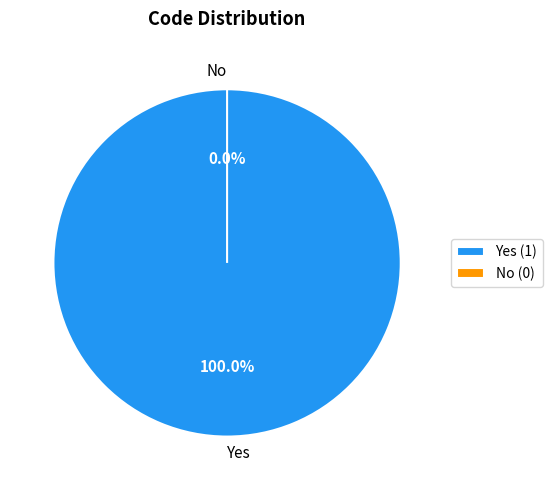

How many slices are in this pie chart?

2